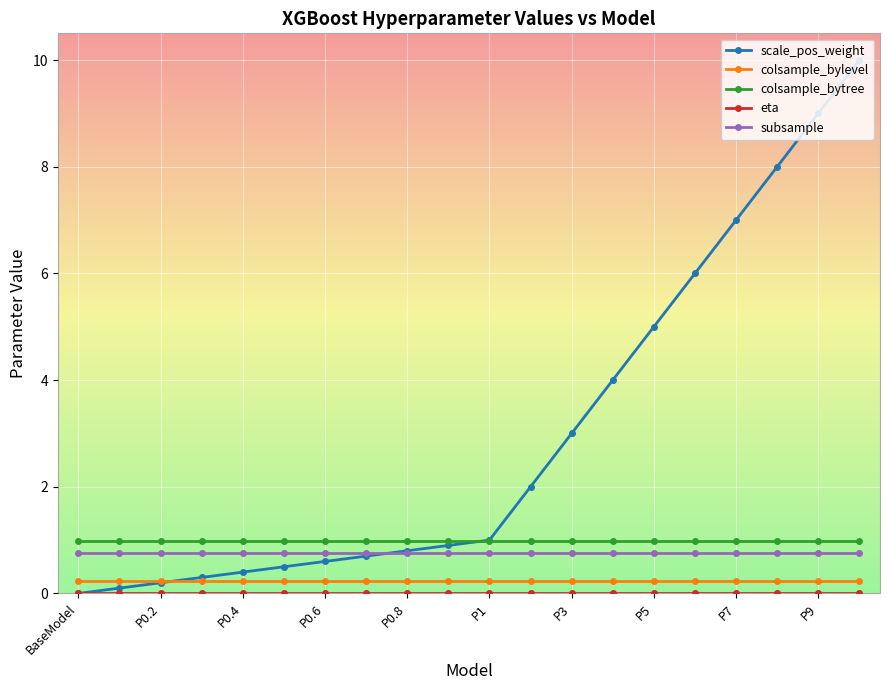

Which series has the largest range (max minus min)?

scale_pos_weight